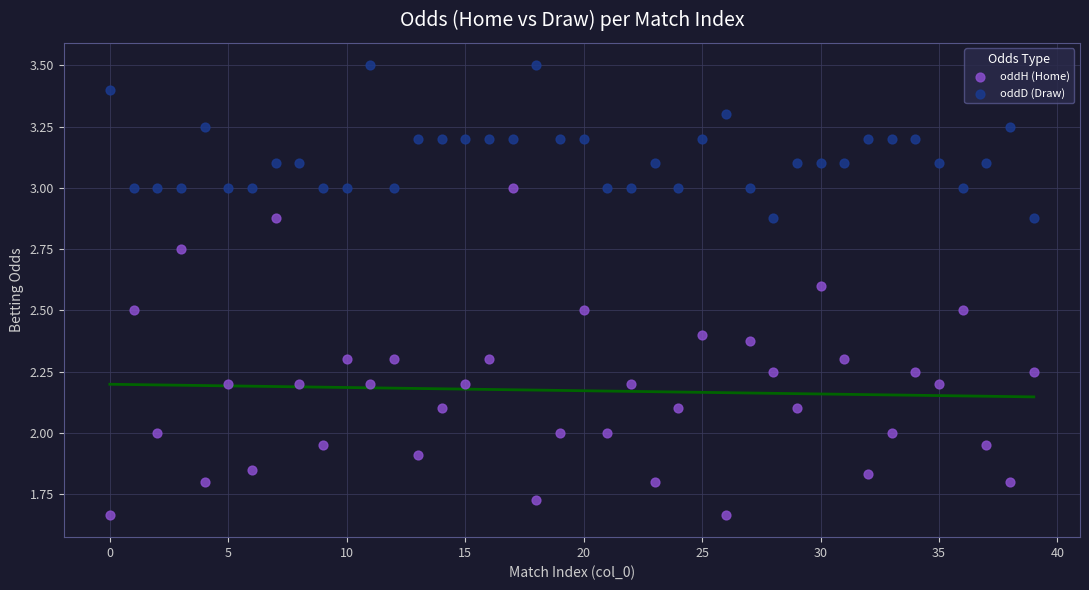

Which series contains the highest Y value?

oddD (Draw)